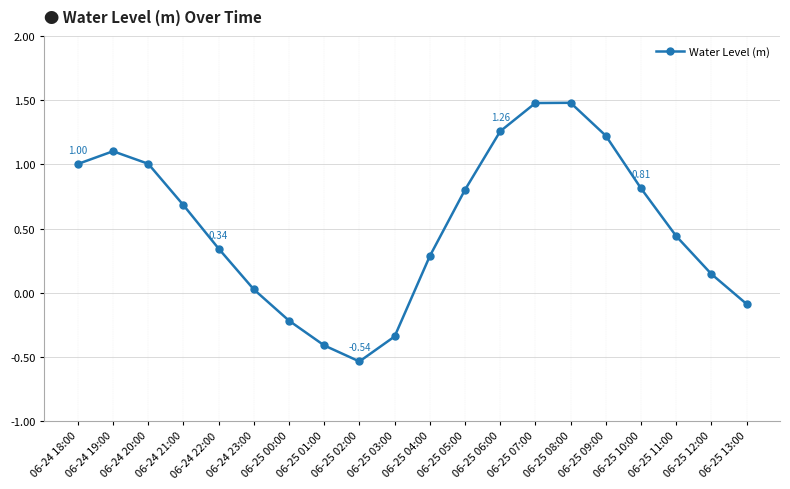

How many series are shown in this chart?

1